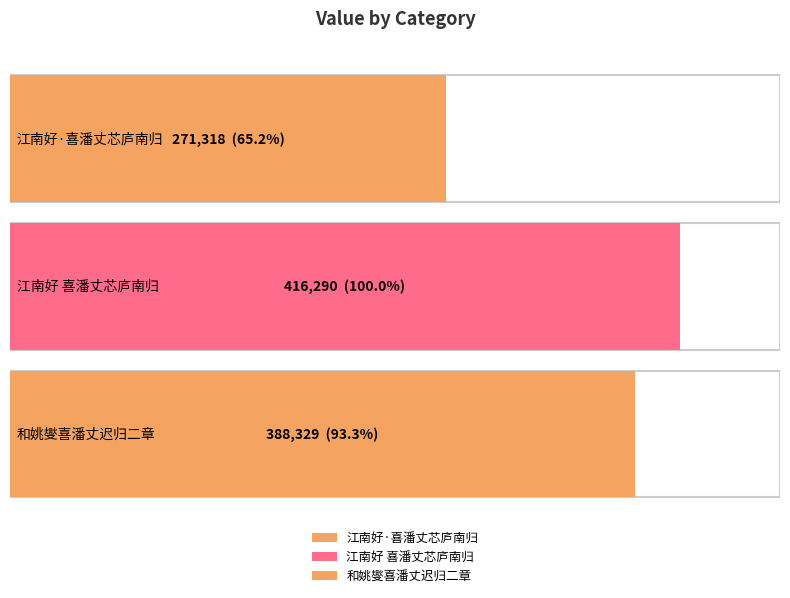

Reading left to right, transcribe all the data shown in this chart.

江南好·喜潘丈芯庐南归=271318	江南好 喜潘丈芯庐南归=416290	和姚燮喜潘丈迟归二章=388329